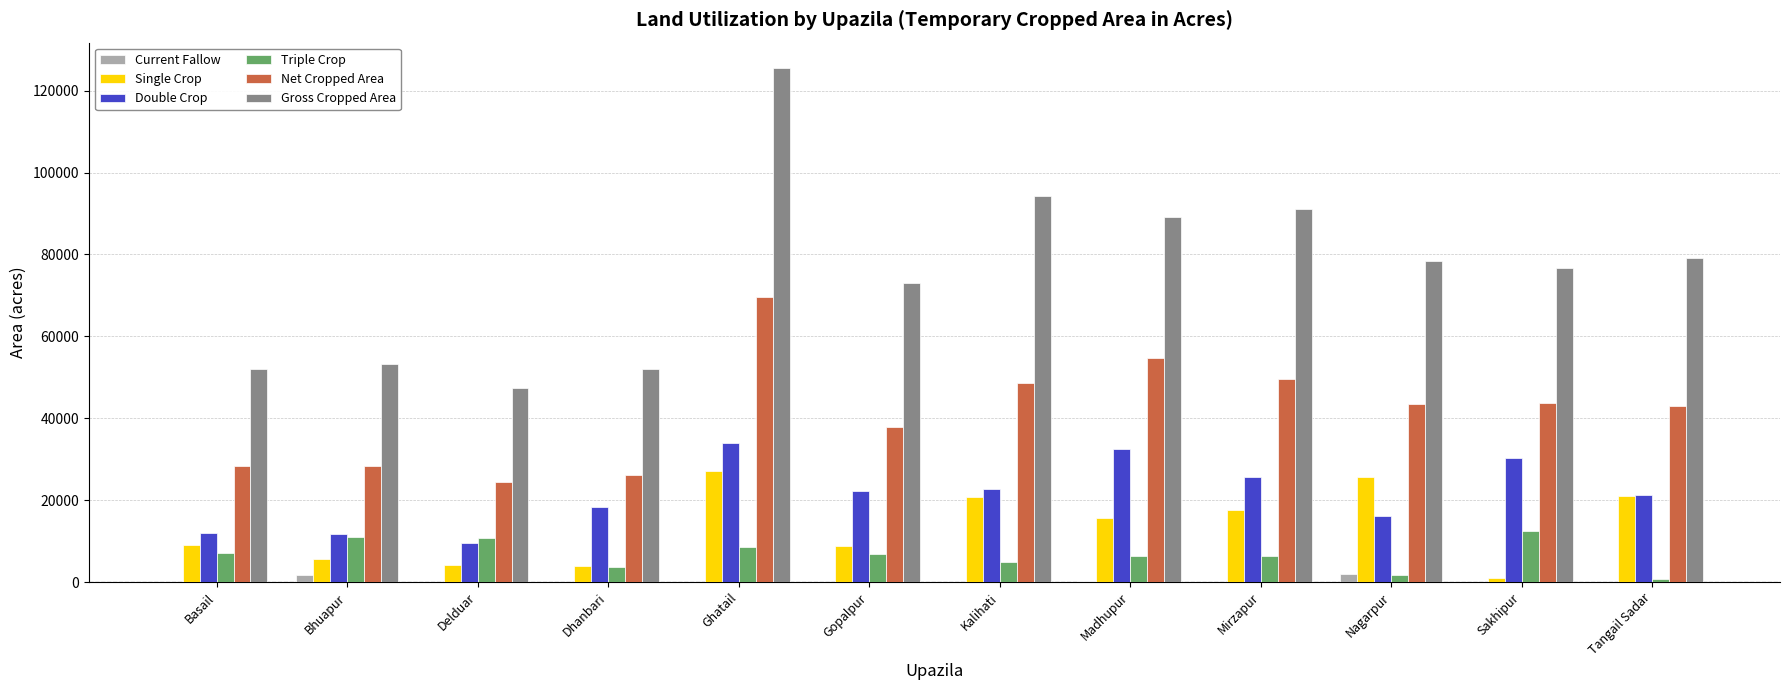

What is the maximum value shown in the chart?

125451